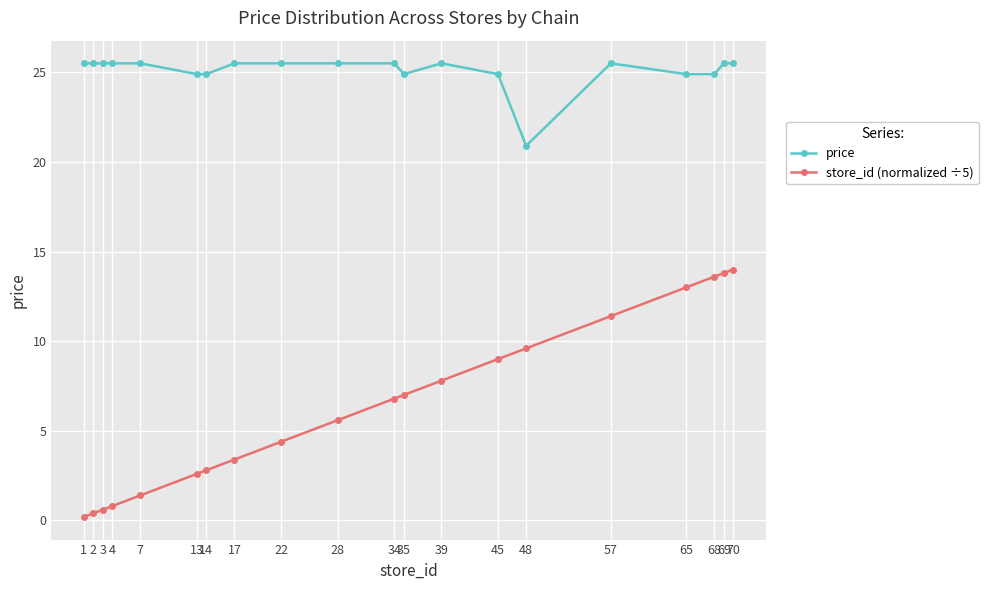

Which series has the largest total across all categories?

price